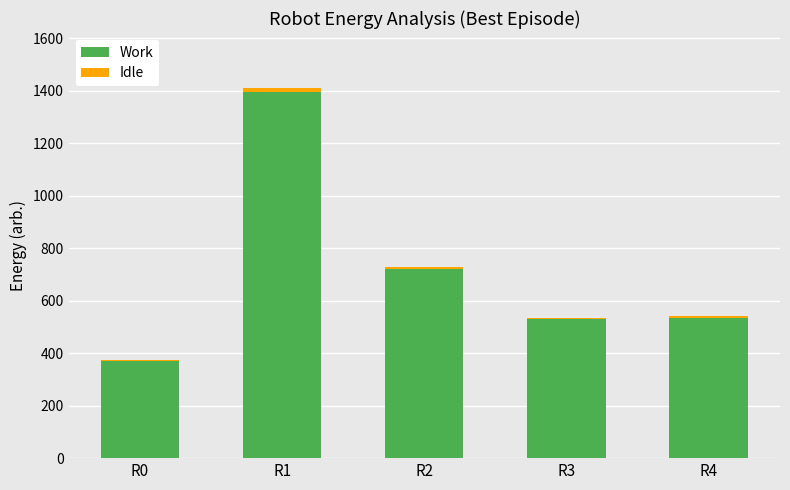

Is it true that Work equals 135 at R0?

False